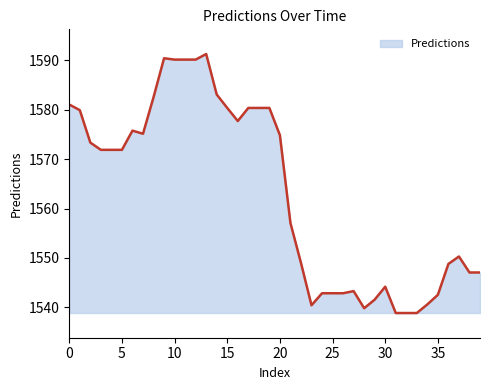

What is the difference between the maximum and minimum values?

52.4